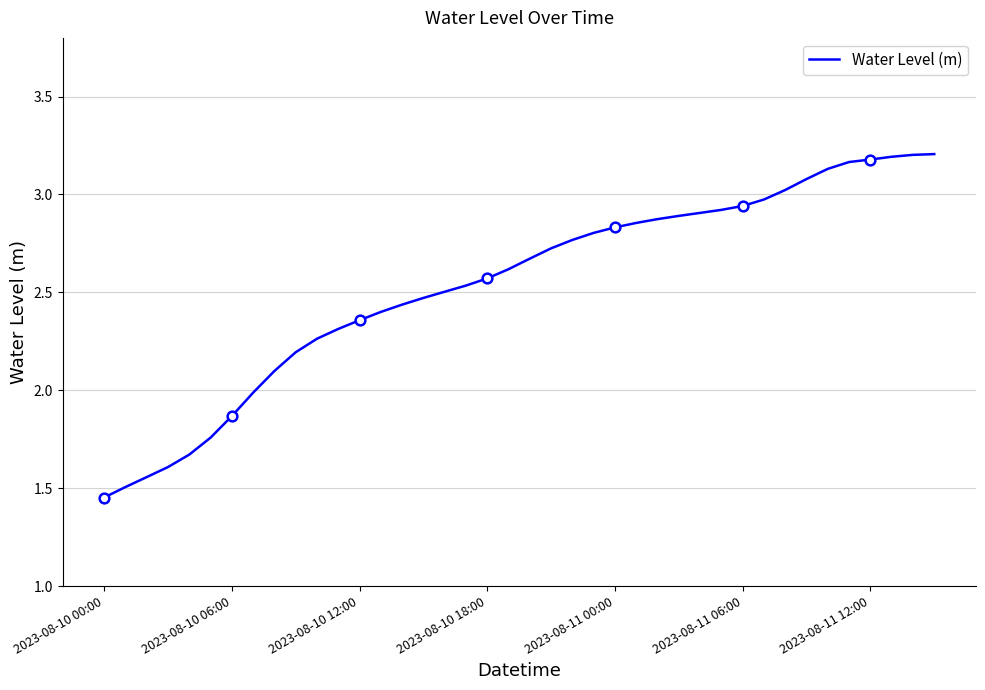

What is the average value?

2.5